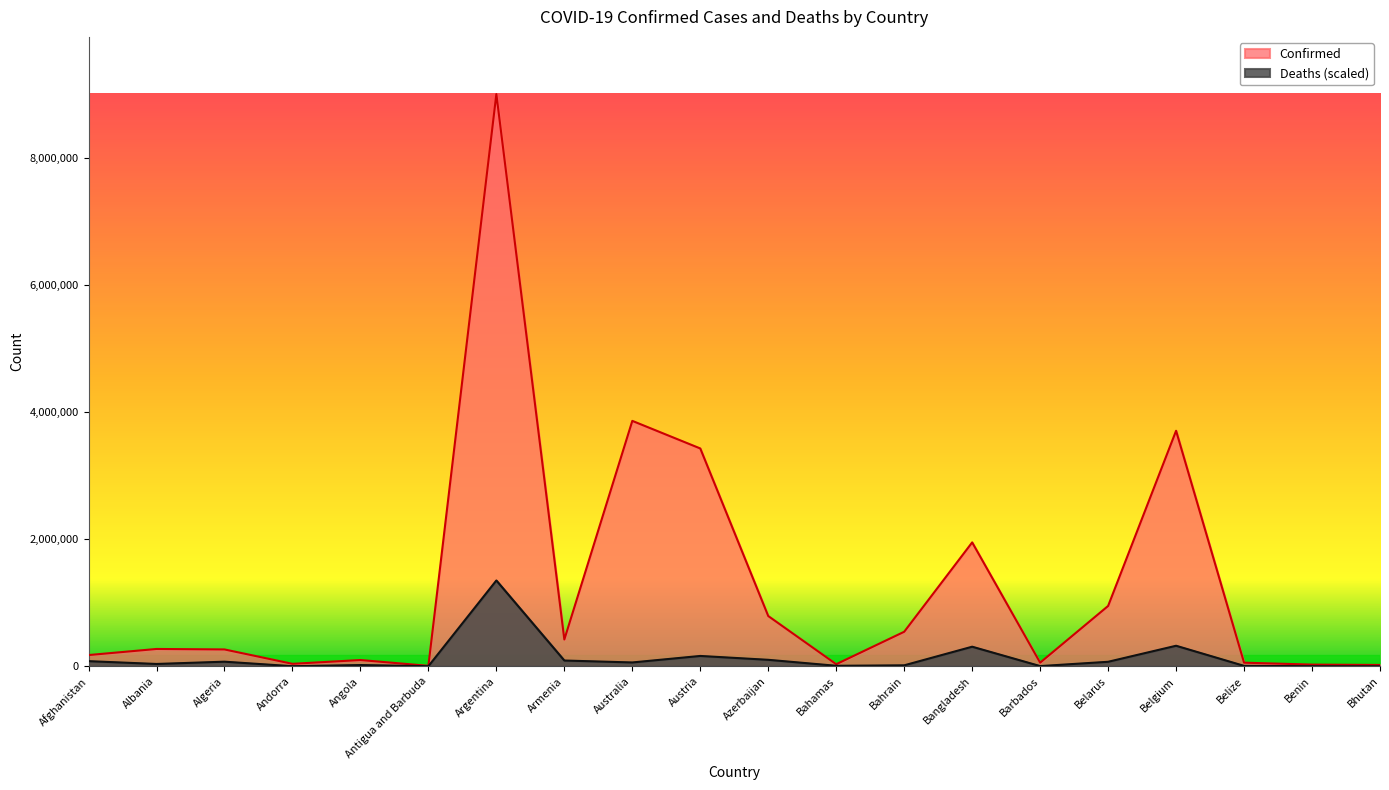

What position from the left is Benin?

19